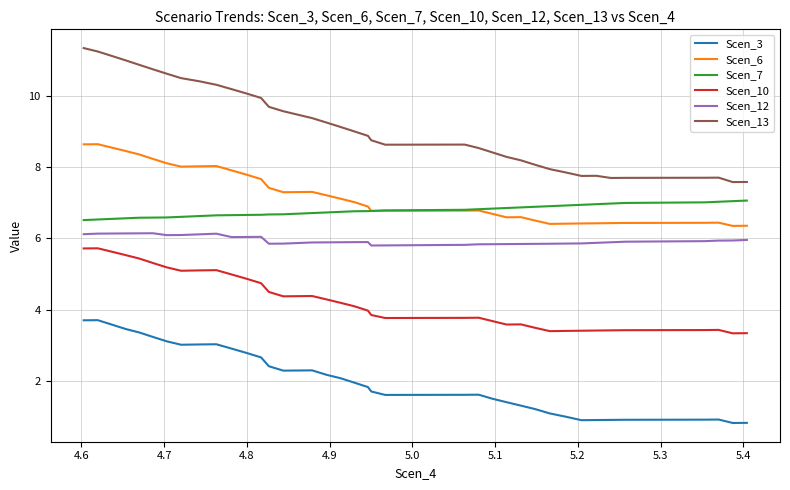

What is the smallest value displayed?

0.8